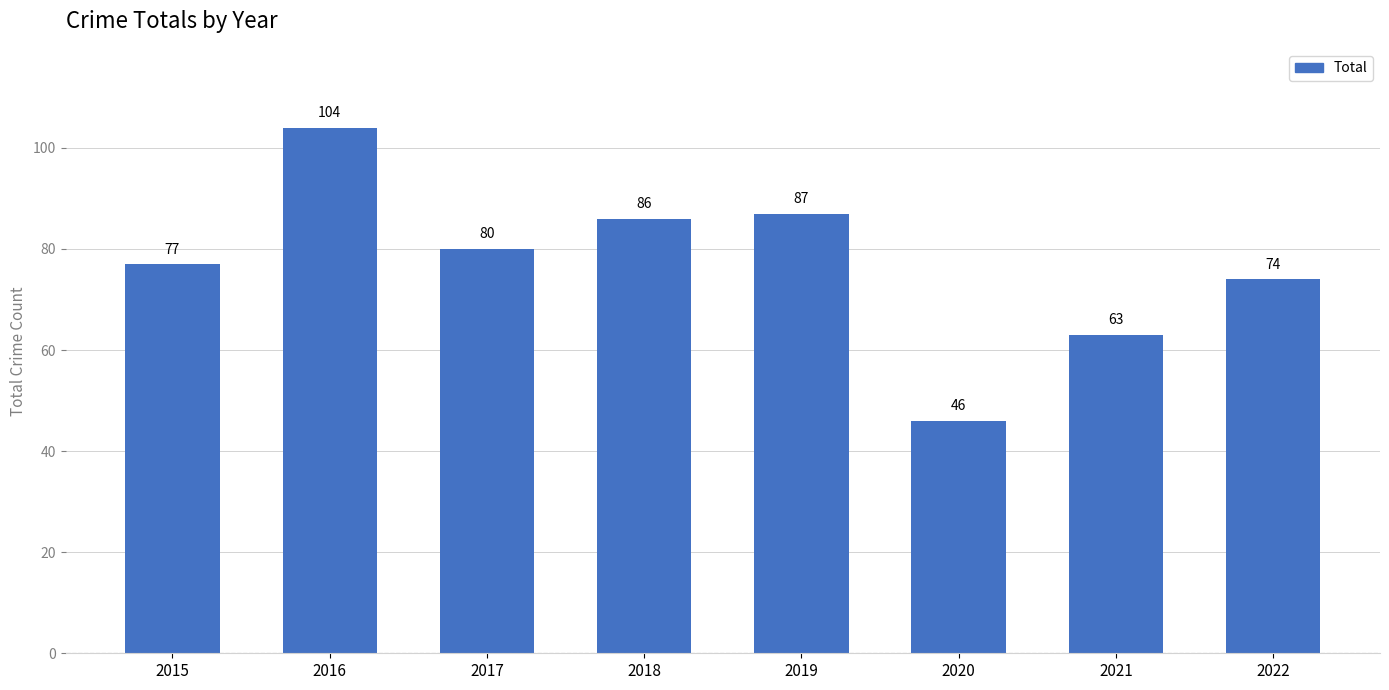

Are the bars grouped side by side (vs. stacked)?

No